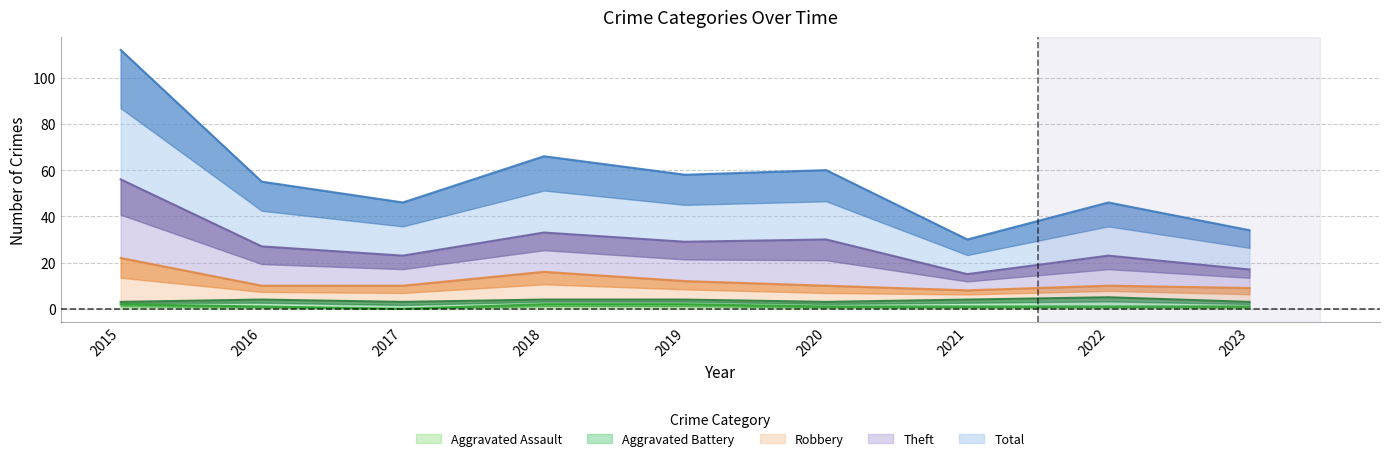

The value of Total at 2019 is 51. True or false?

False